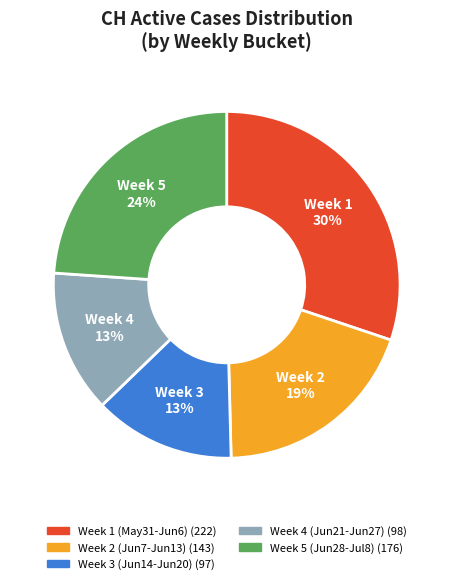

Does any single category account for the majority?

No